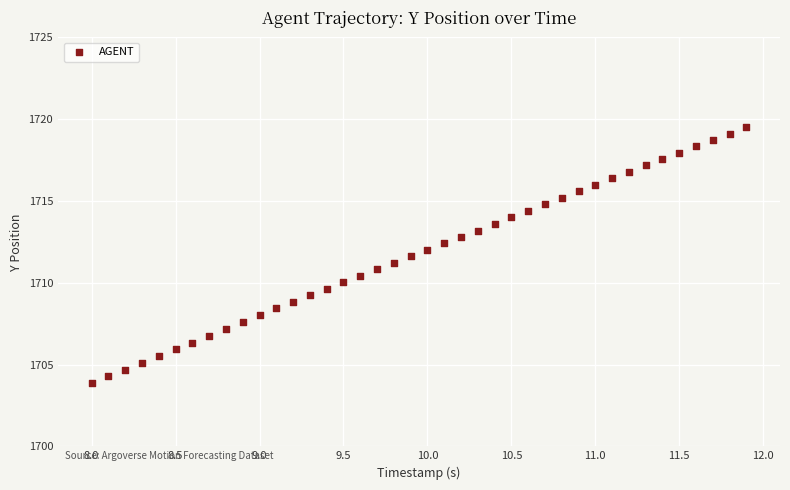

What is the range of Y values (max minus min)?

15.6